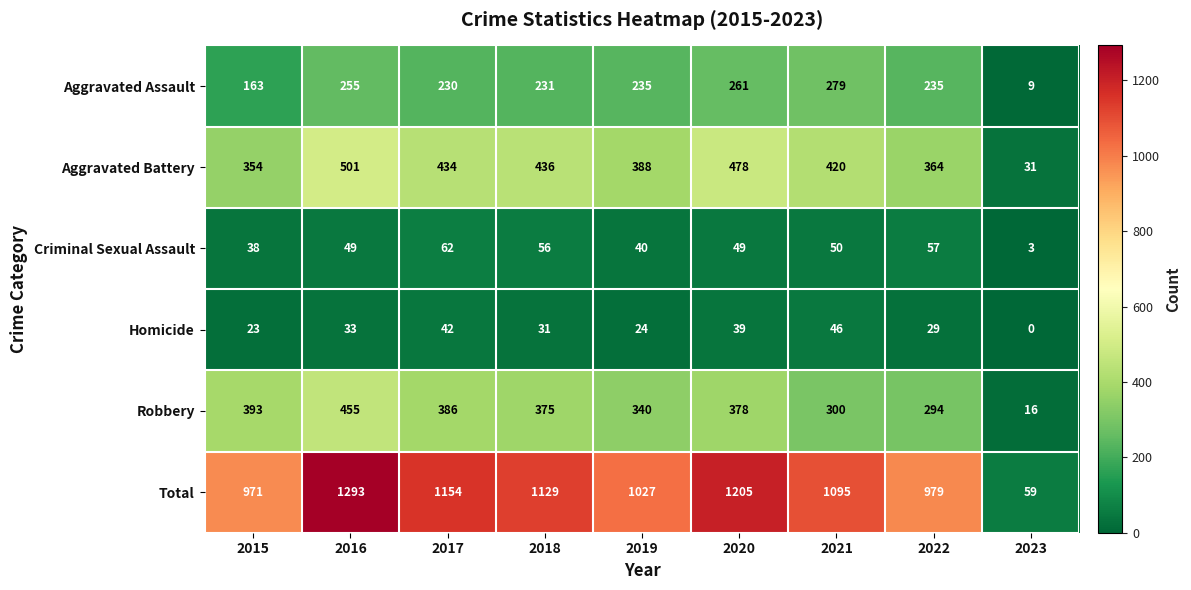

What is the difference between the second highest and second lowest values in the Aggravated Assault series?

98